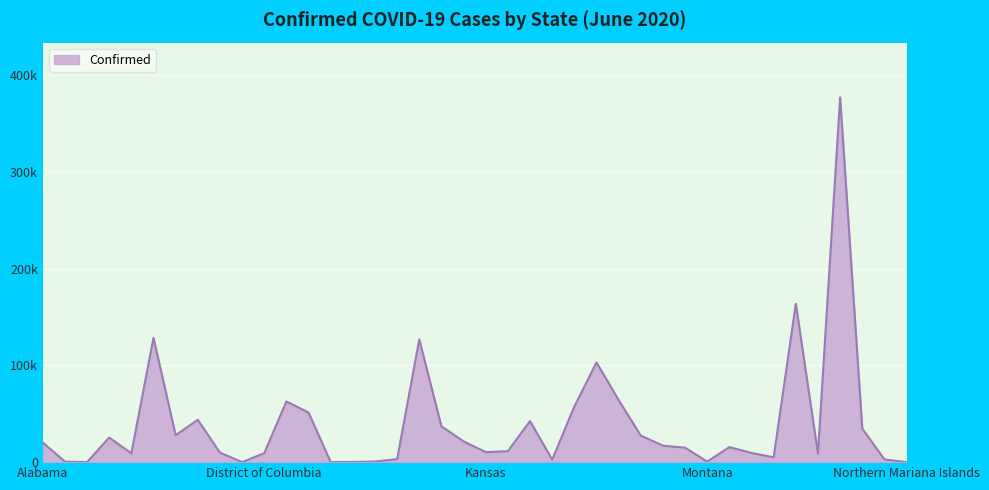

Where is the first local minimum?

American Samoa